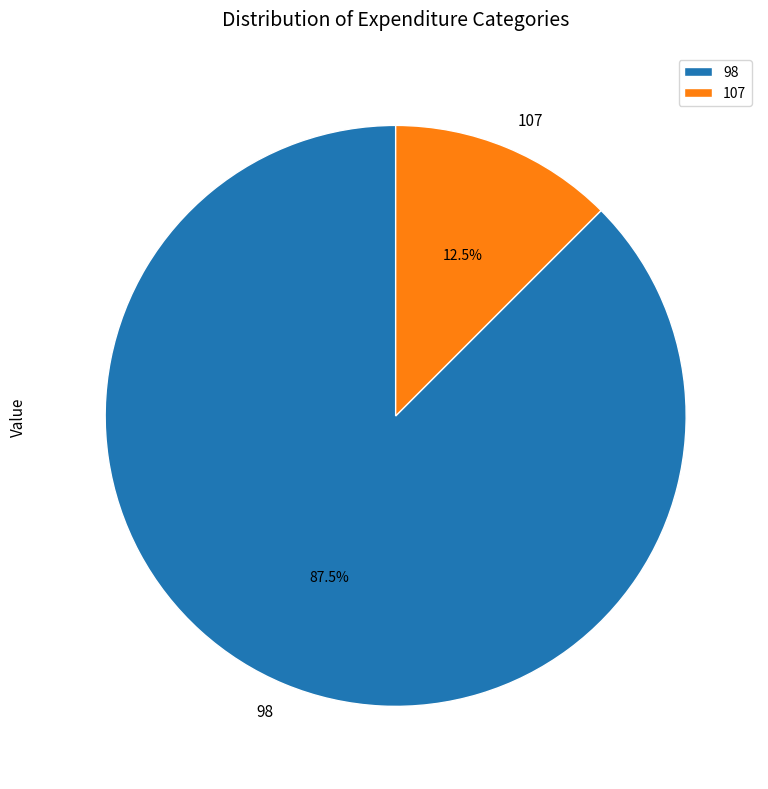

Which slice is the largest?

98